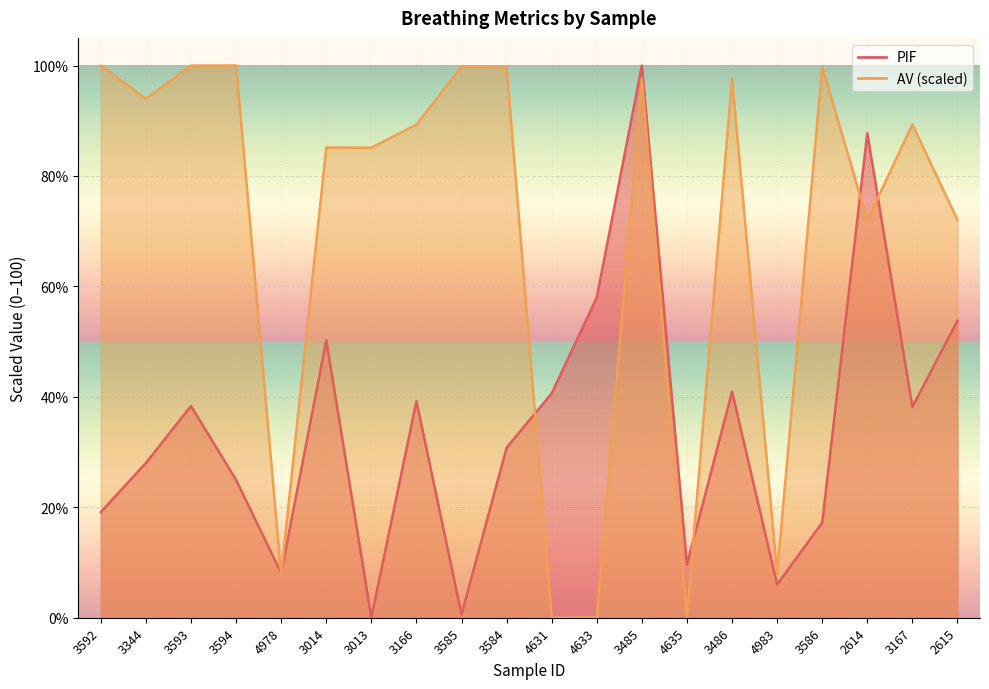

How many times do PIF and AV cross each other?

6